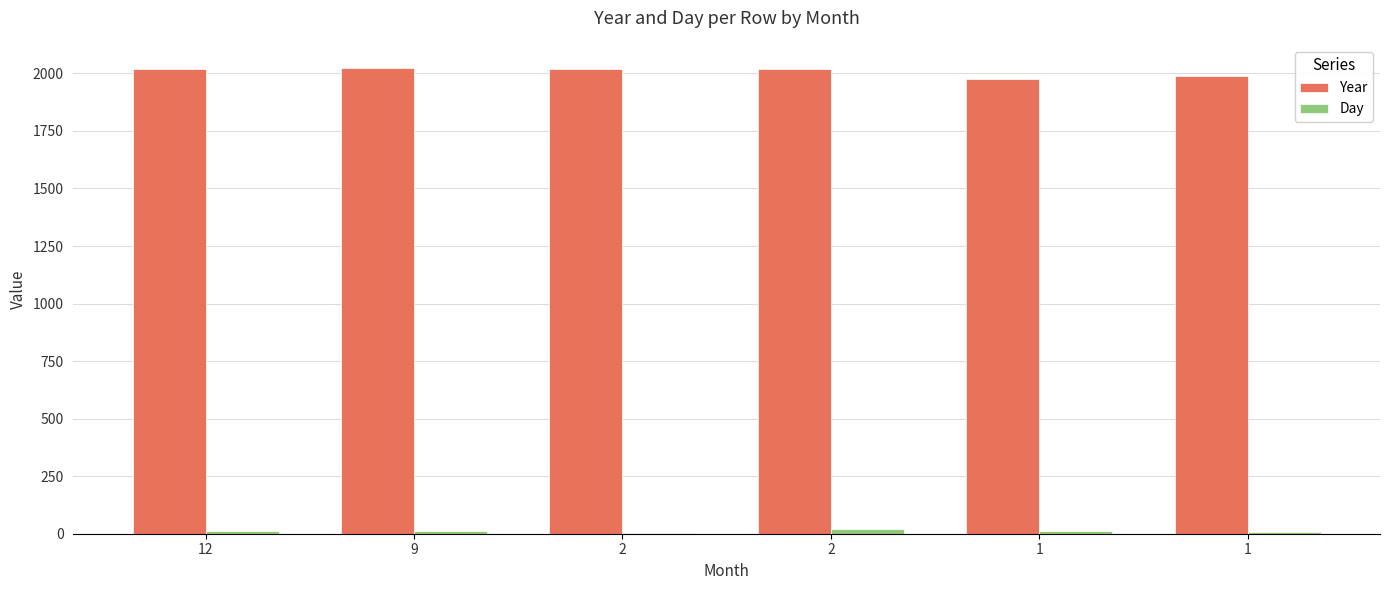

How many data points does each series have?

6